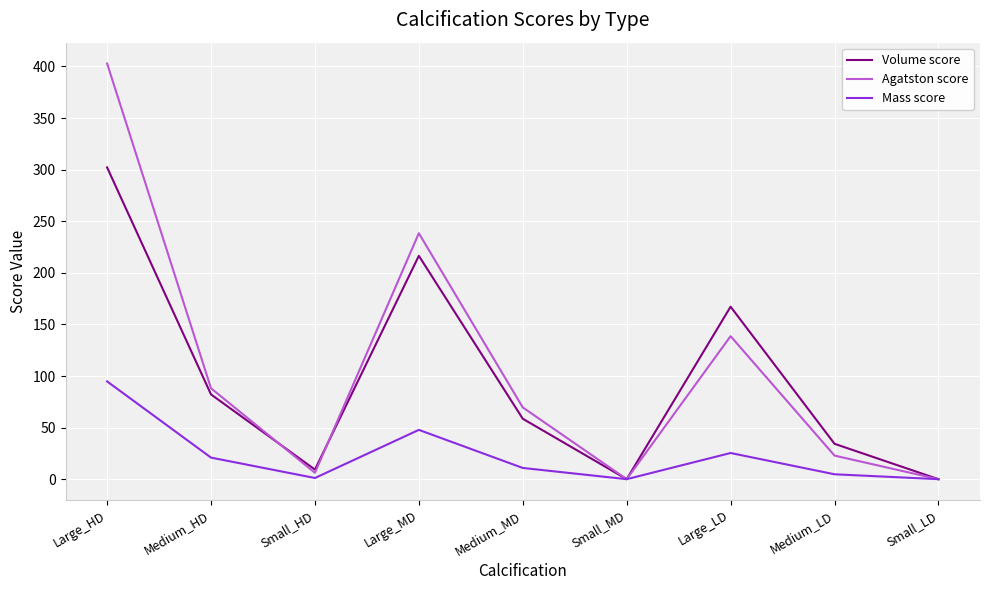

Is it true that Mass score equals 27.0 at Large_HD?

False